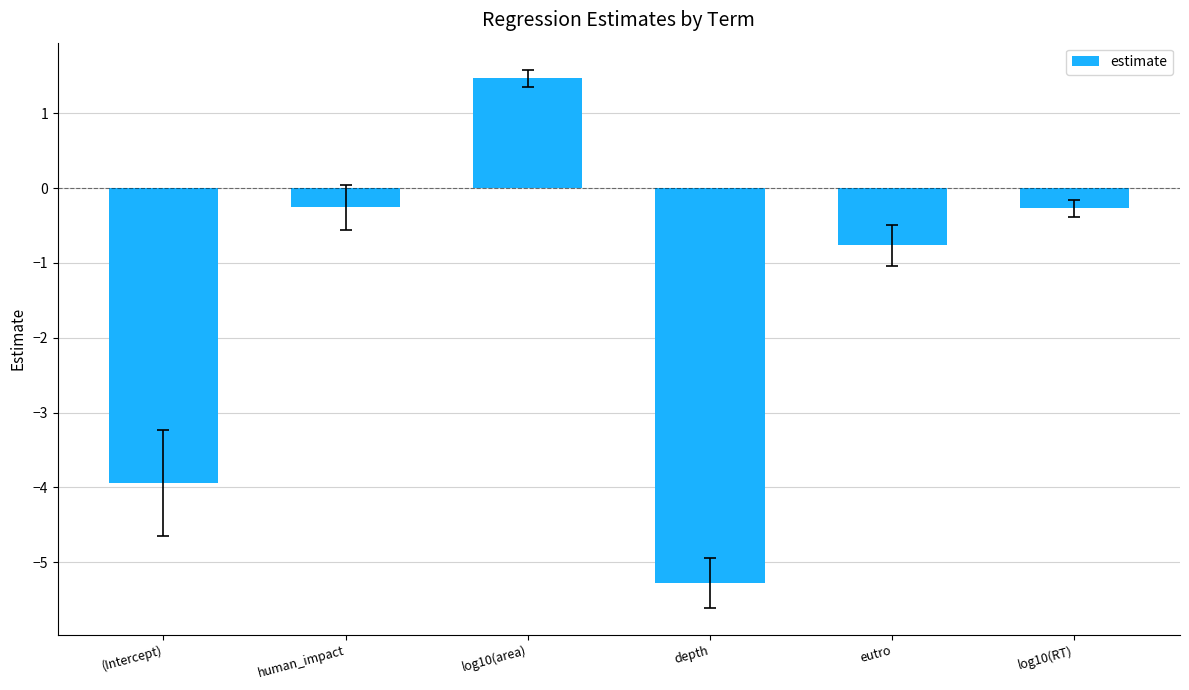

Reading right to left, list all the values displayed in this chart.

log10(RT)=-0.3	eutro=-0.8	depth=-5.3	log10(area)=1.5	human_impact=-0.3	(Intercept)=-3.9